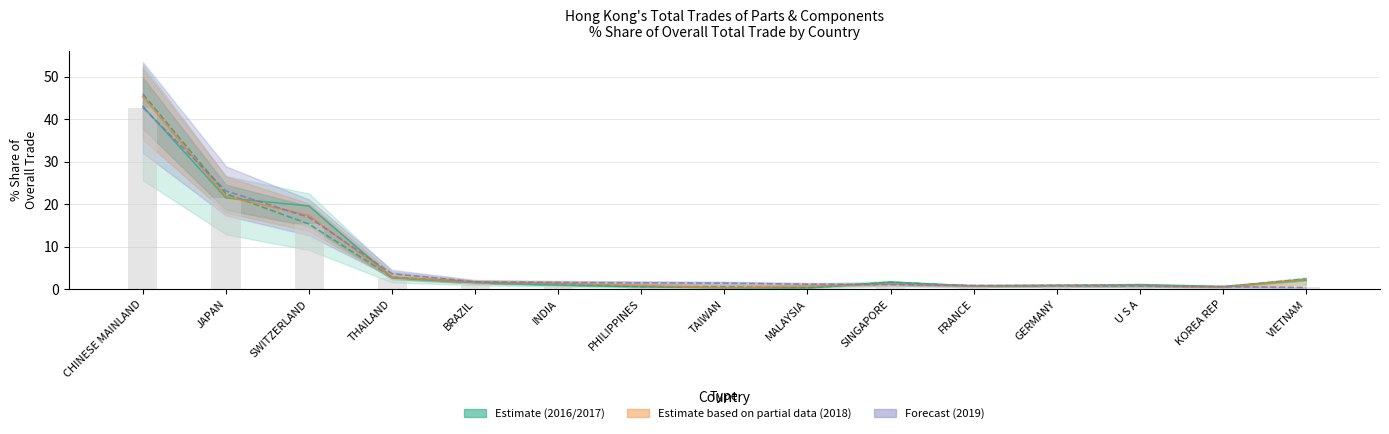

Which label corresponds to the smallest value in the chart?

TAIWAN